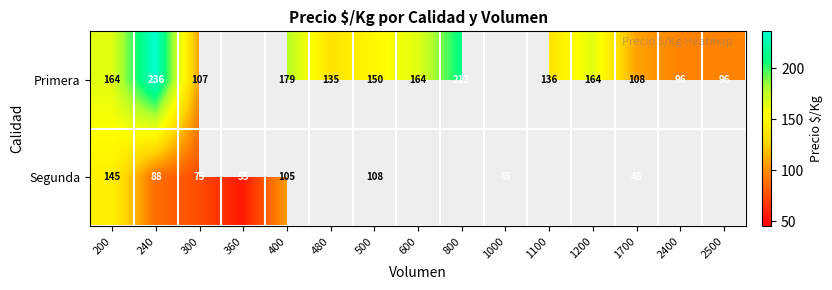

What is the total value across all series at 500?

258